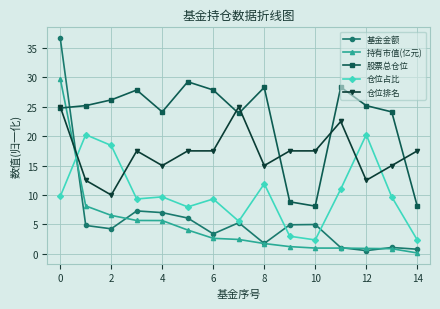

List the series in order of their peak value, highest first.

基金金额, 持有市值(亿元), 股票总仓位, 仓位排名, 仓位占比